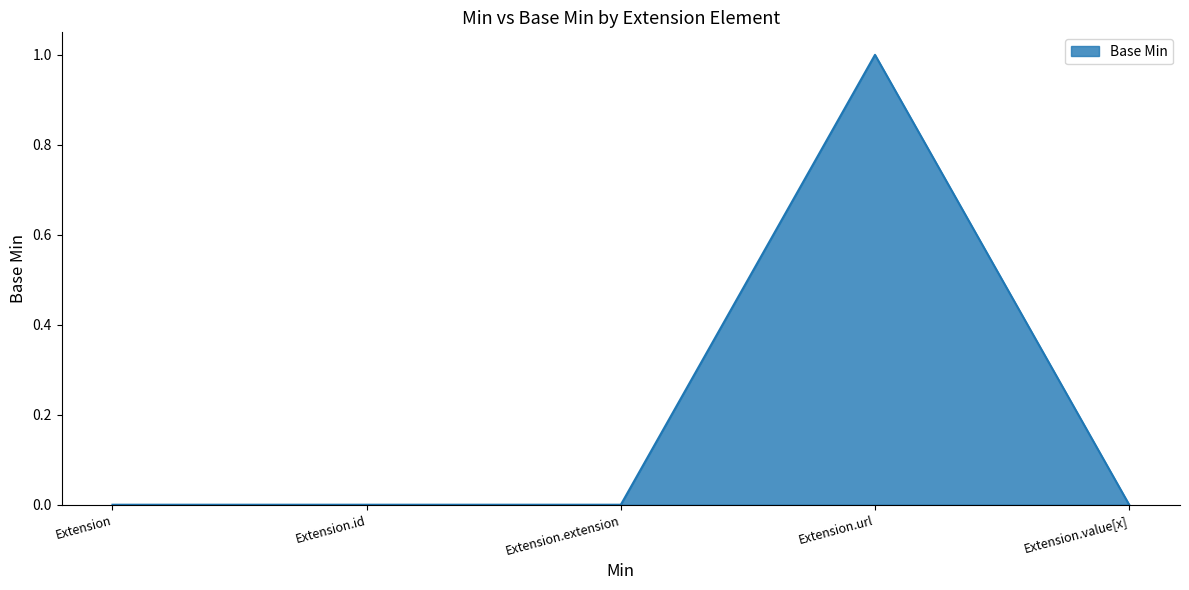

True or false: the data has more than 0 interior local peaks.

True